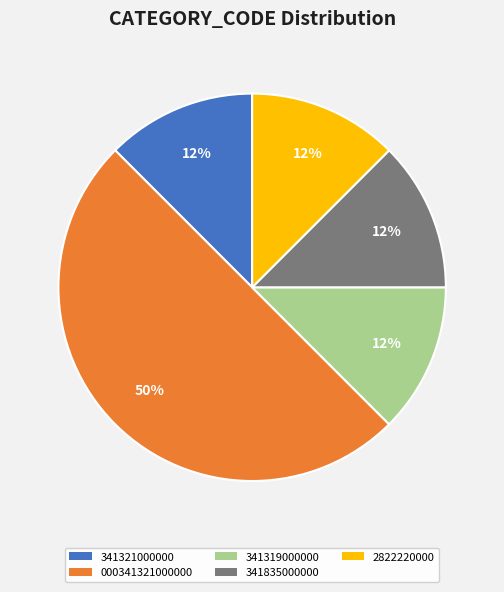

To the nearest percent, what is the average slice percentage?

20%